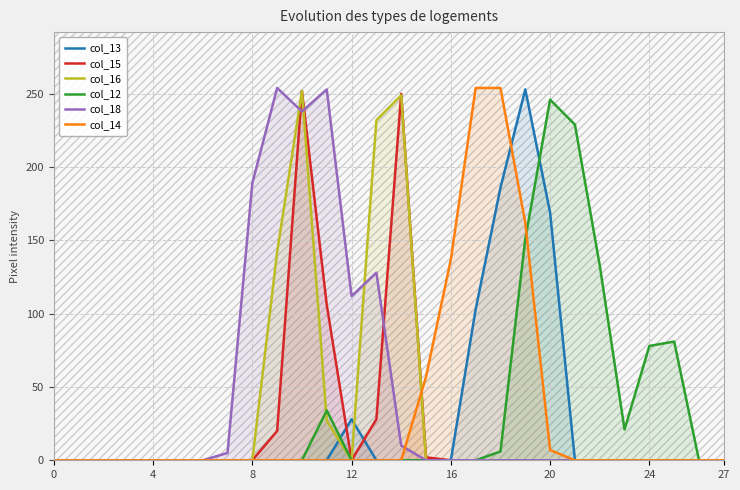

What is the difference between the col_18 values at 11 and 24?

253